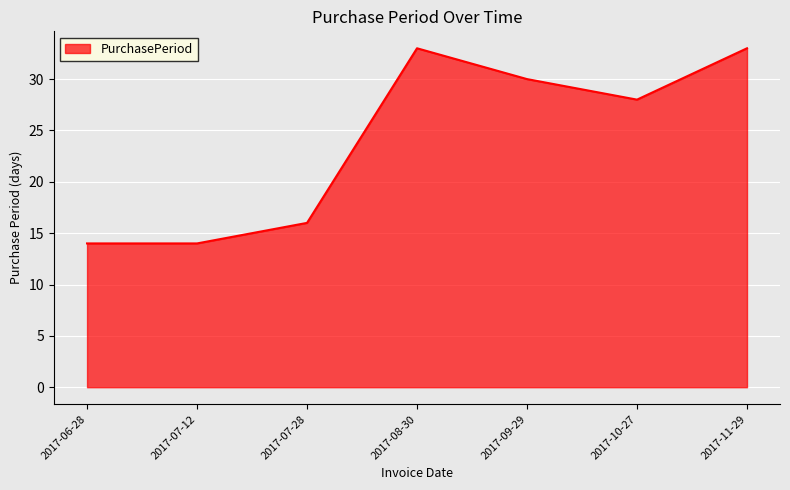

Reading right to left, list all the values displayed in this chart.

2017-11-29=33	2017-10-27=28	2017-09-29=30	2017-08-30=33	2017-07-28=16	2017-07-12=14	2017-06-28=14